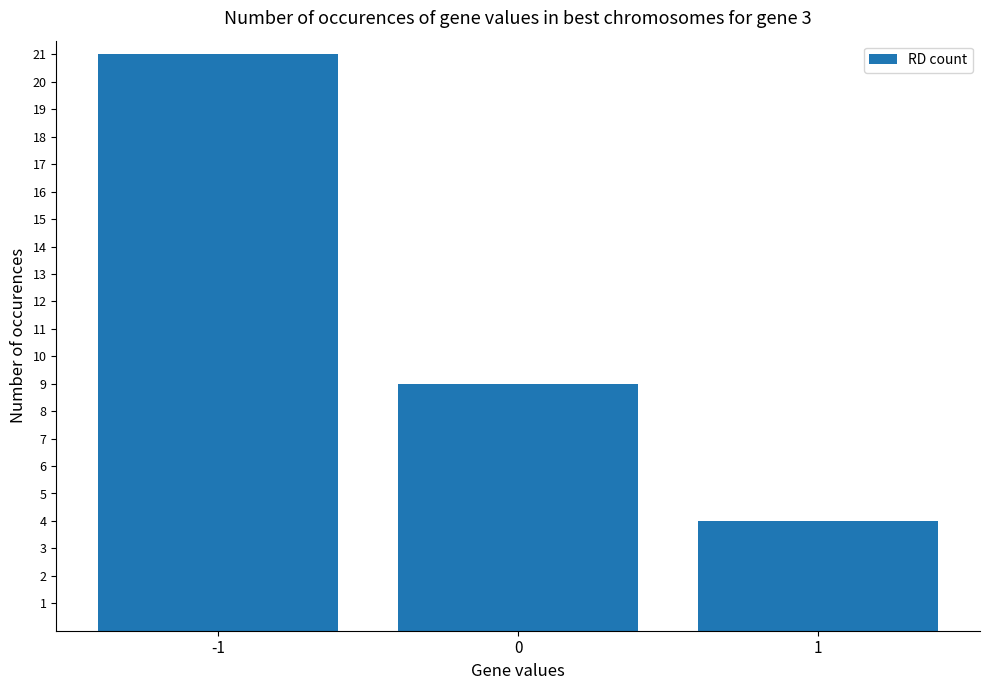

What is the maximum value shown in the chart?

21